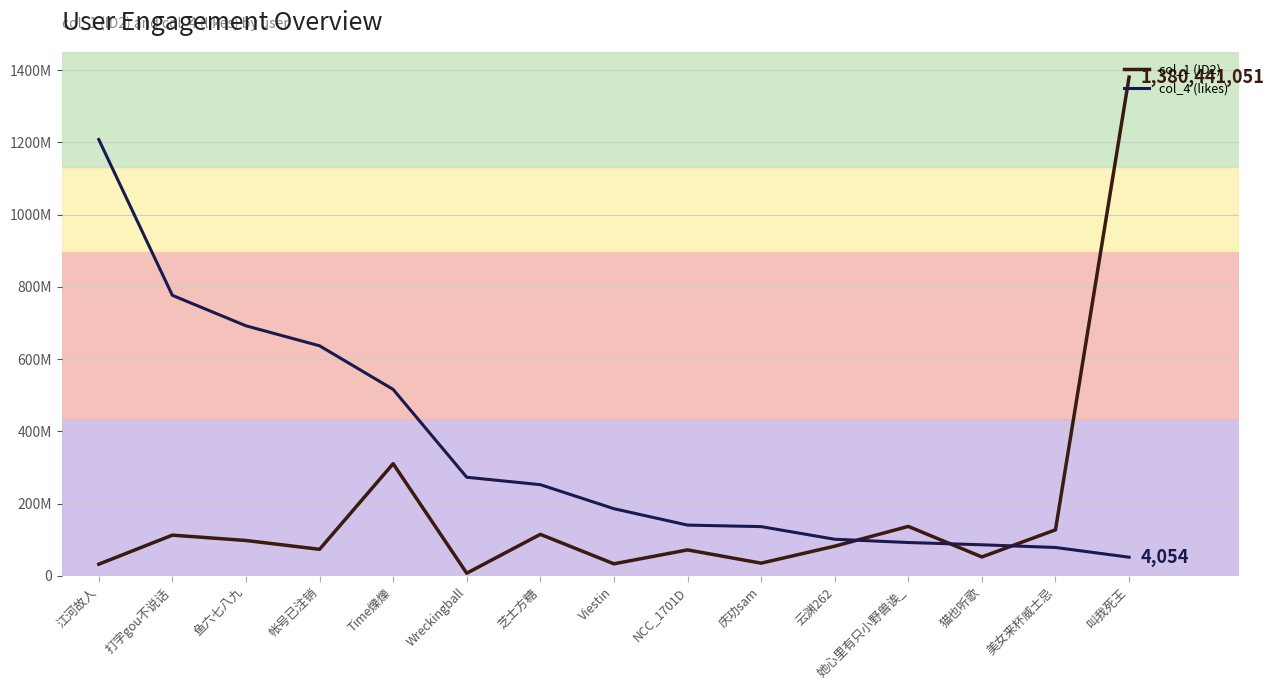

What is the difference between the highest and lowest values at 猫也听歌?

52452558